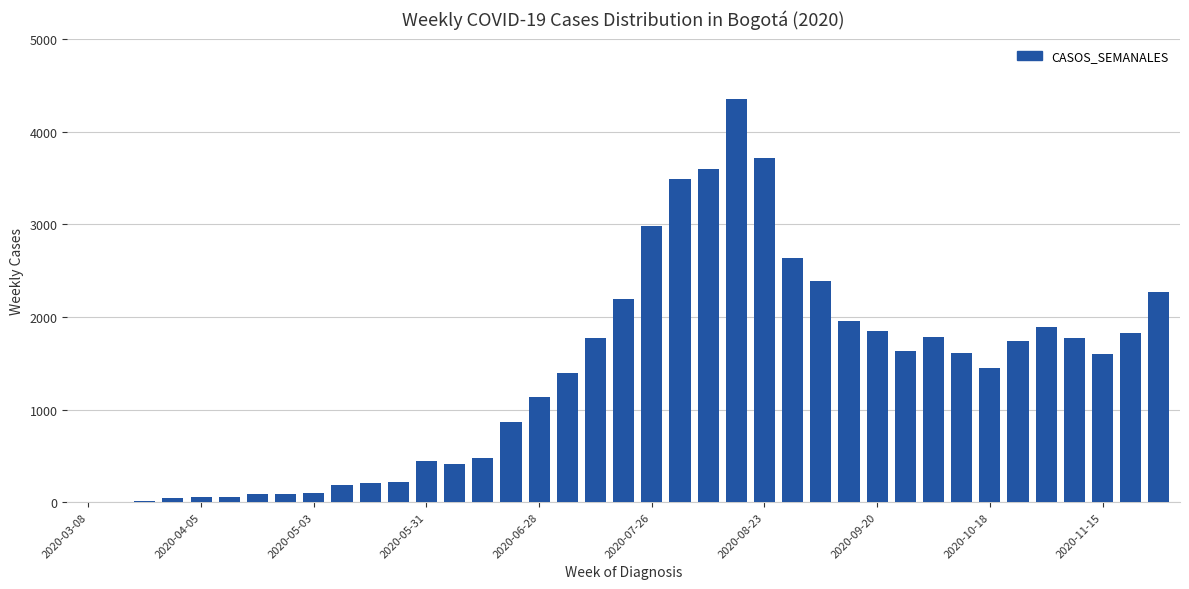

Are the bars horizontal?

No